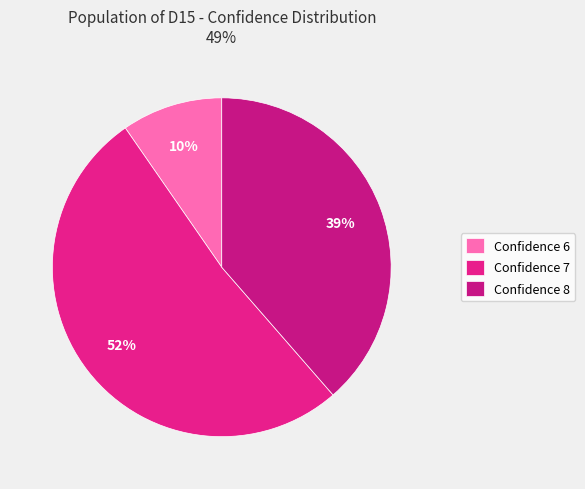

Count the number of slices in the pie.

3